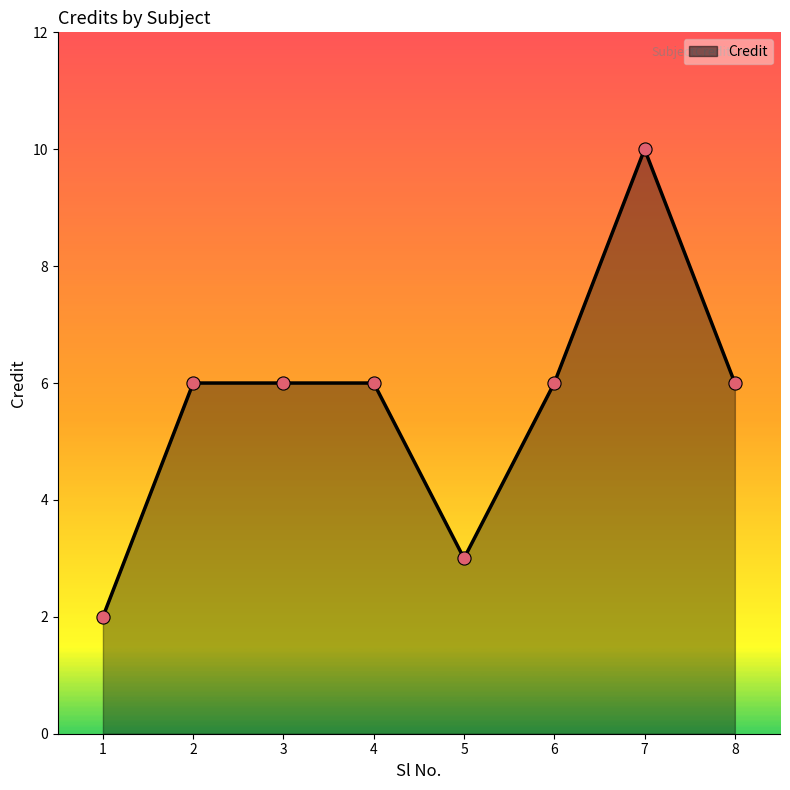

Approximately how many times larger is the value at 2 compared to 3?

1.0